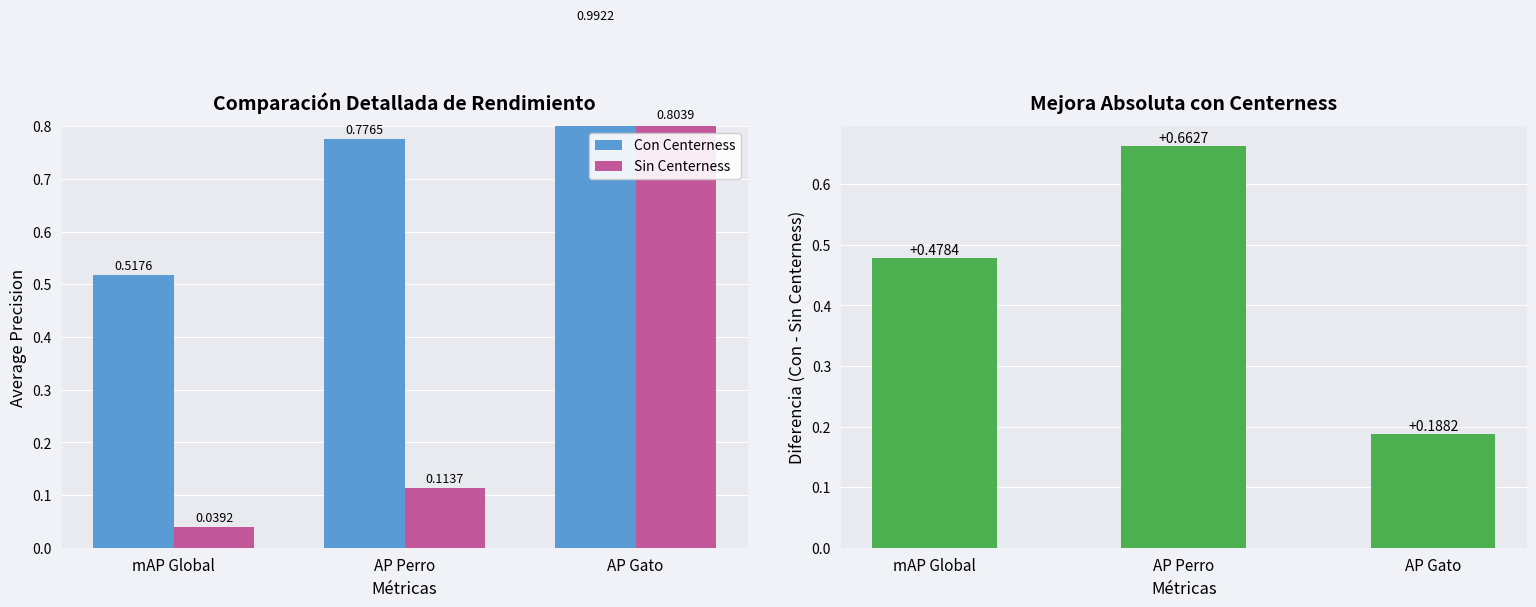

Reading left to right, transcribe all the data shown in this chart.

Con Centerness: mAP Global=0.5	AP Perro=0.8	AP Gato=1.0
Sin Centerness: mAP Global=0.0	AP Perro=0.1	AP Gato=0.8
Diferencia: mAP Global=0.5	AP Perro=0.7	AP Gato=0.2